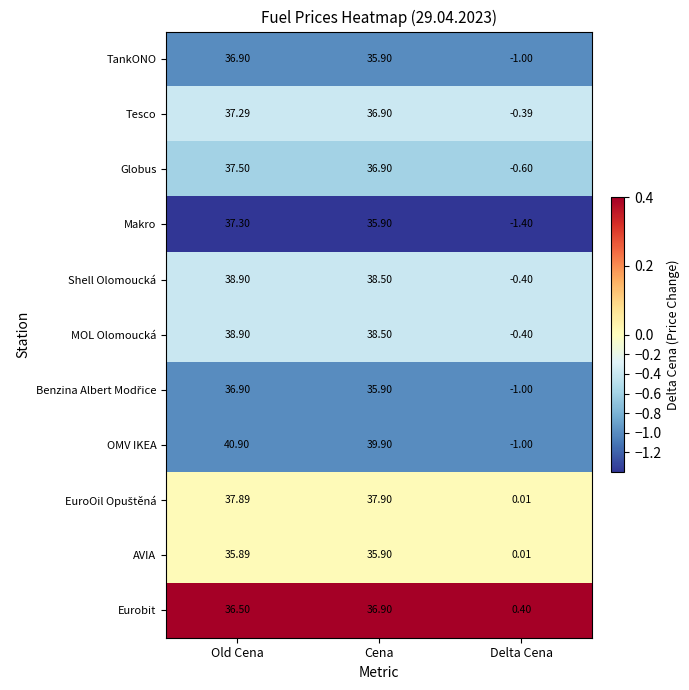

What is the difference between the highest and lowest values at Delta Cena?

1.8